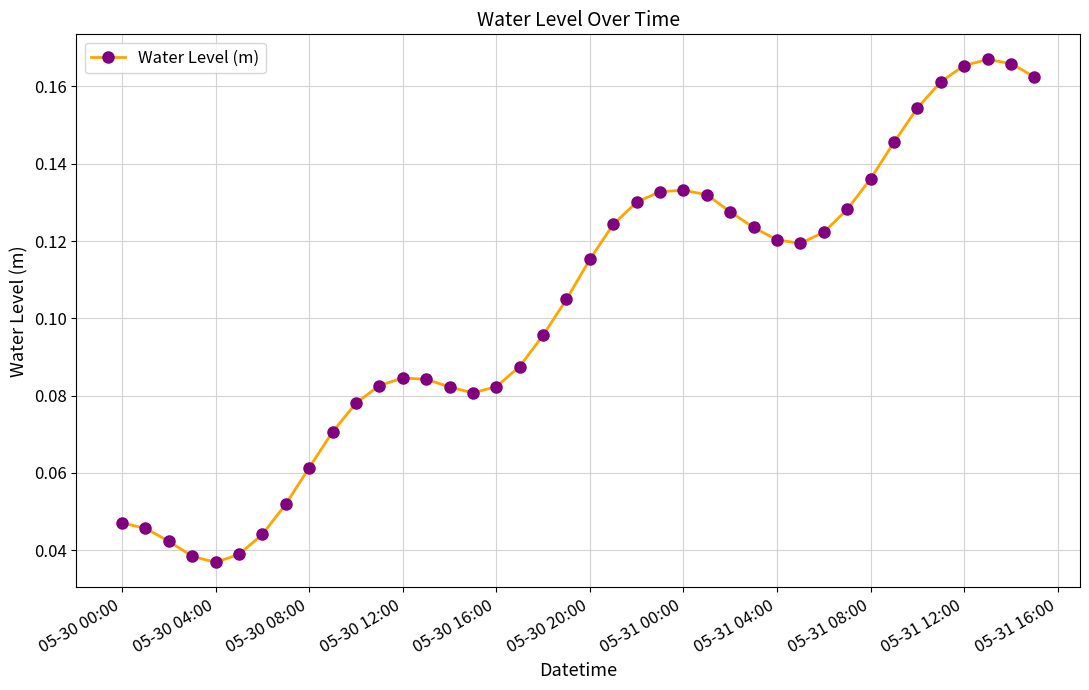

What is the sum of all values?

4.1